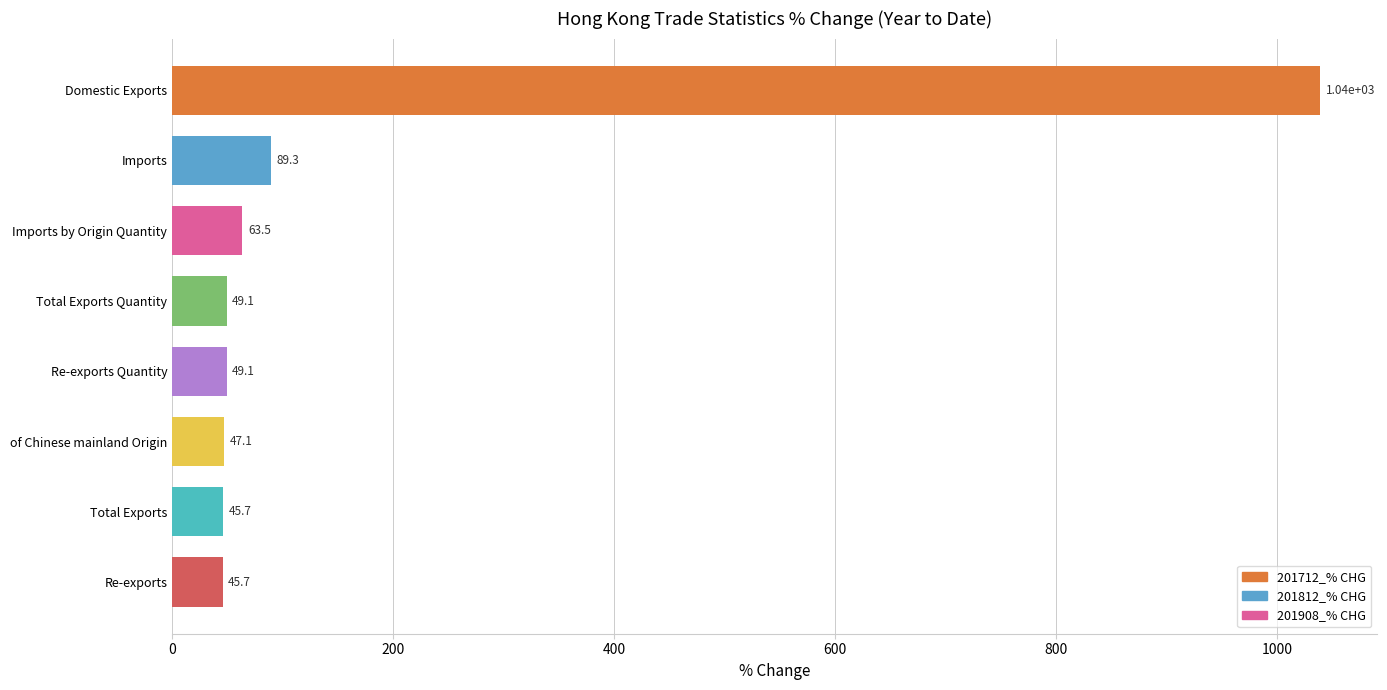

How many data points are less than 49?

3